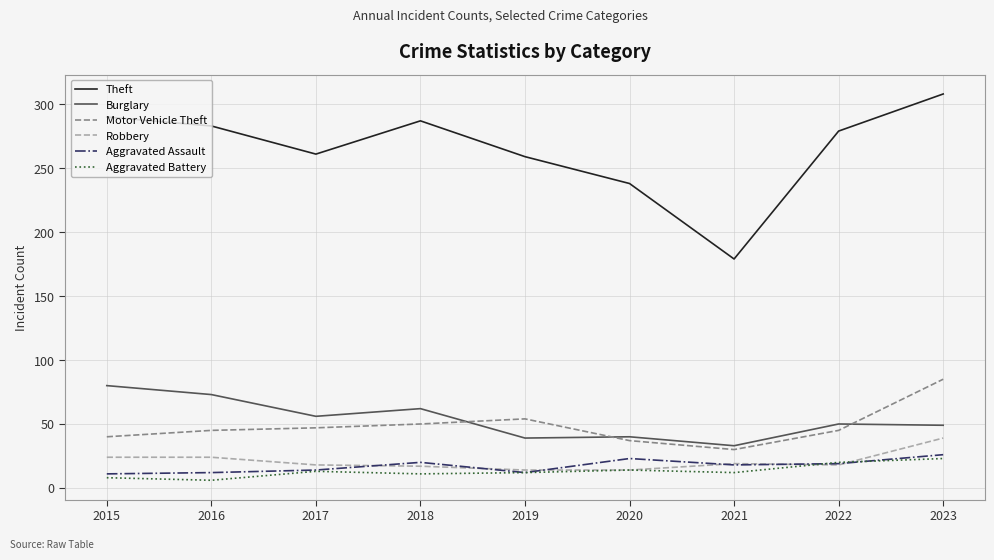

At which label does Theft first exceed 279?

2015